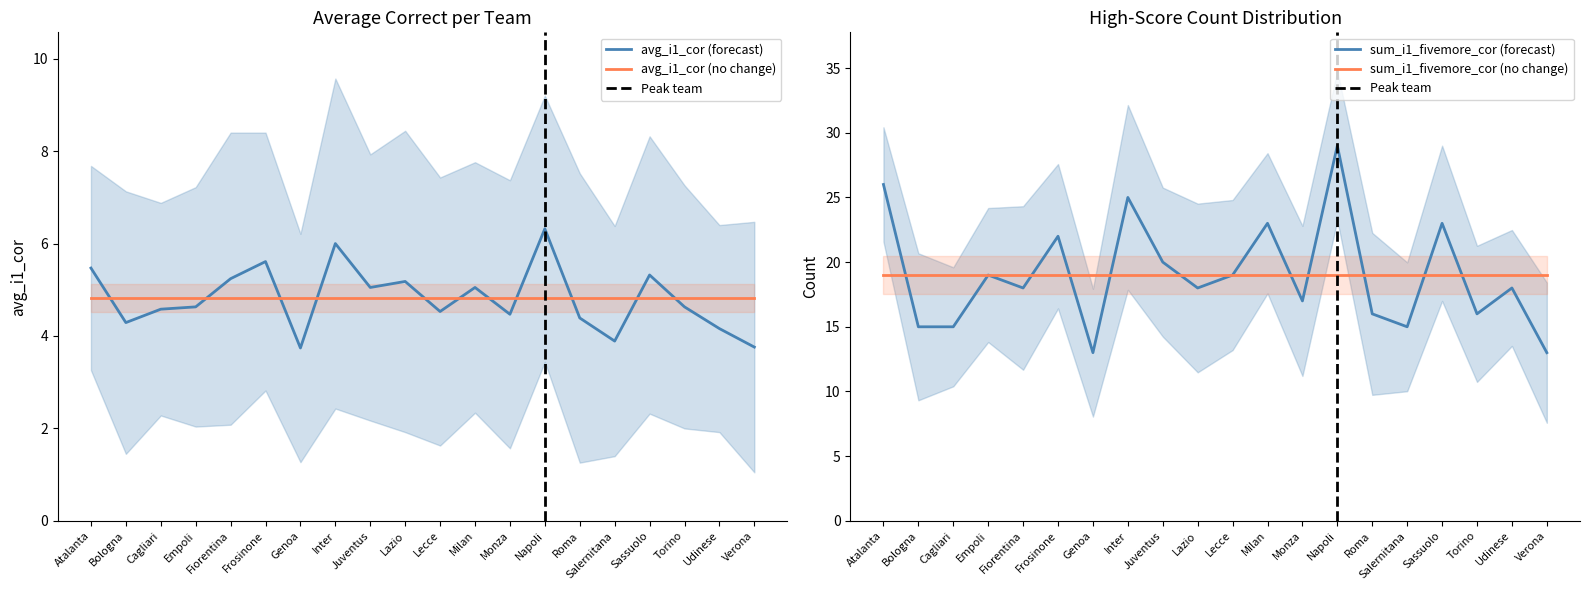

What is the value of the avg_i1_cor point at the 6th from the left?

5.6